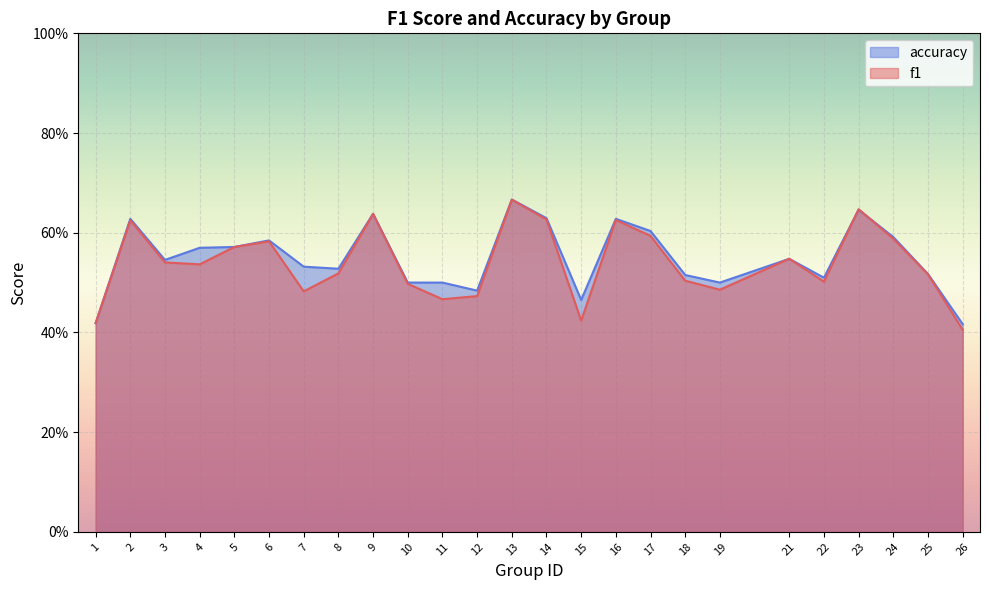

Which series has the largest total across all categories?

accuracy